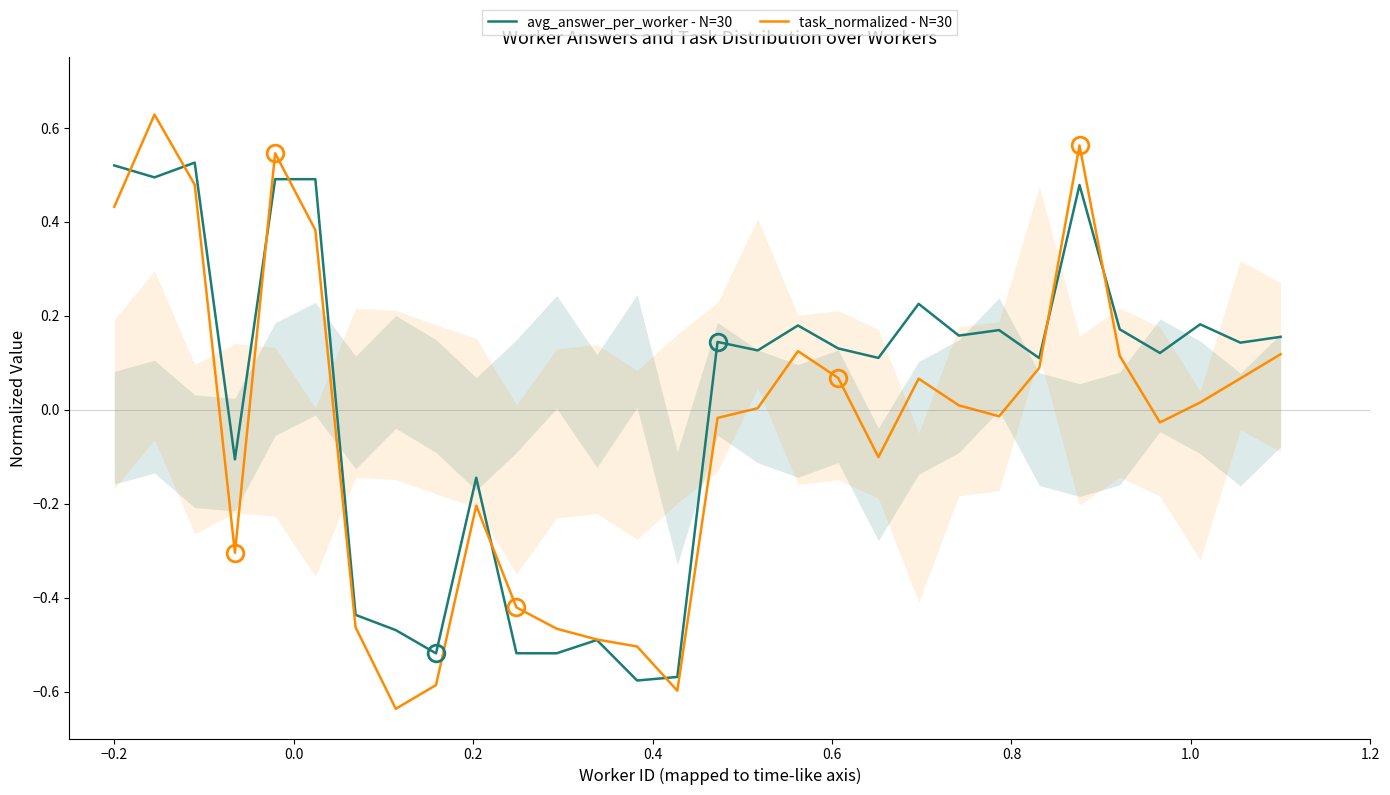

What are all the series names shown in the legend?

avg_answer_per_worker - N=30, task_normalized - N=30